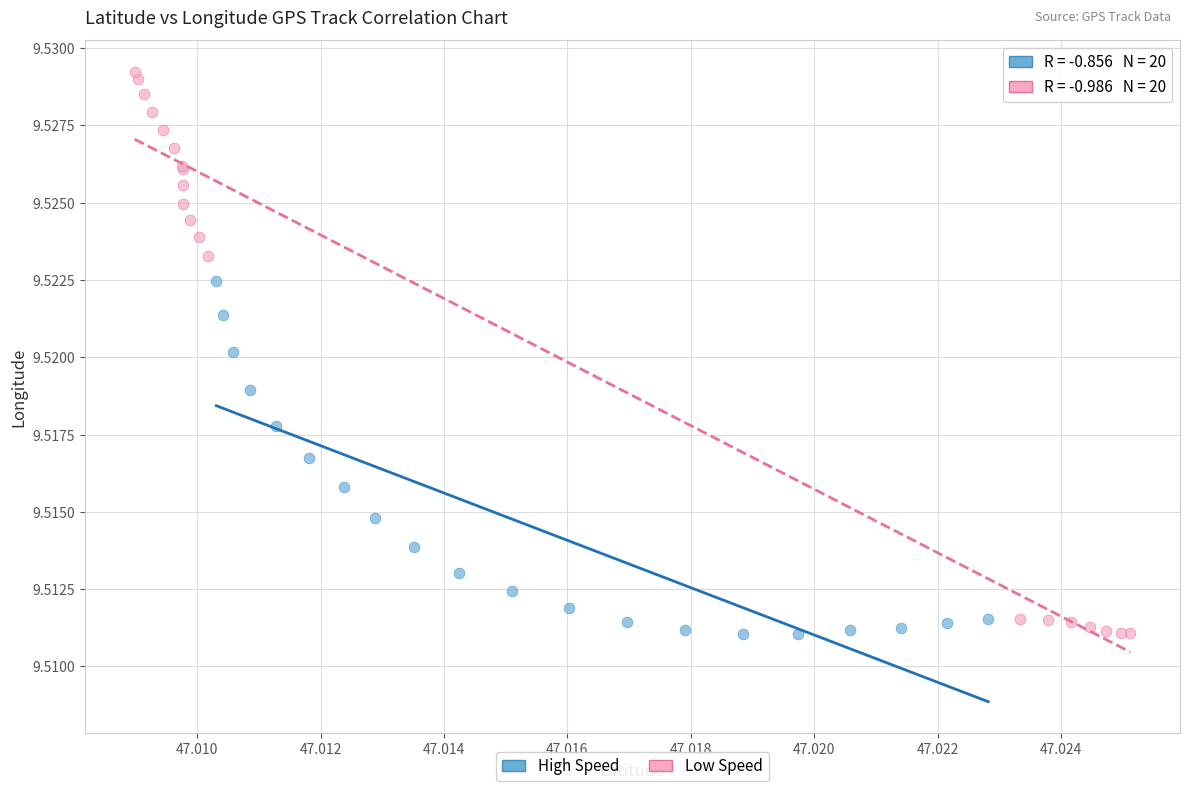

Which series has the largest Y range (max minus min)?

Low Speed